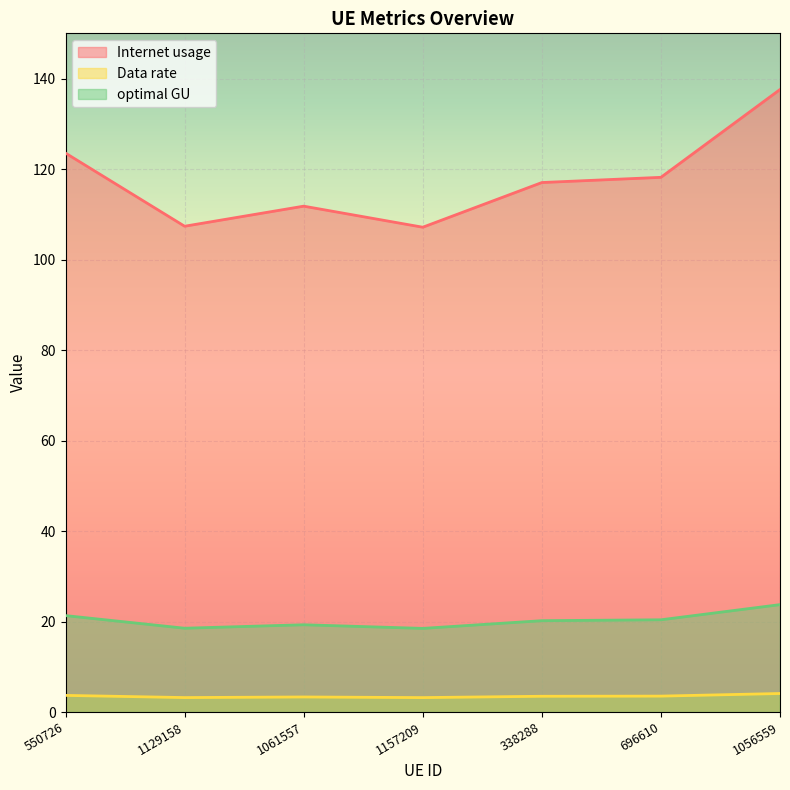

True or false: Internet usage and Data rate cross at least once.

False